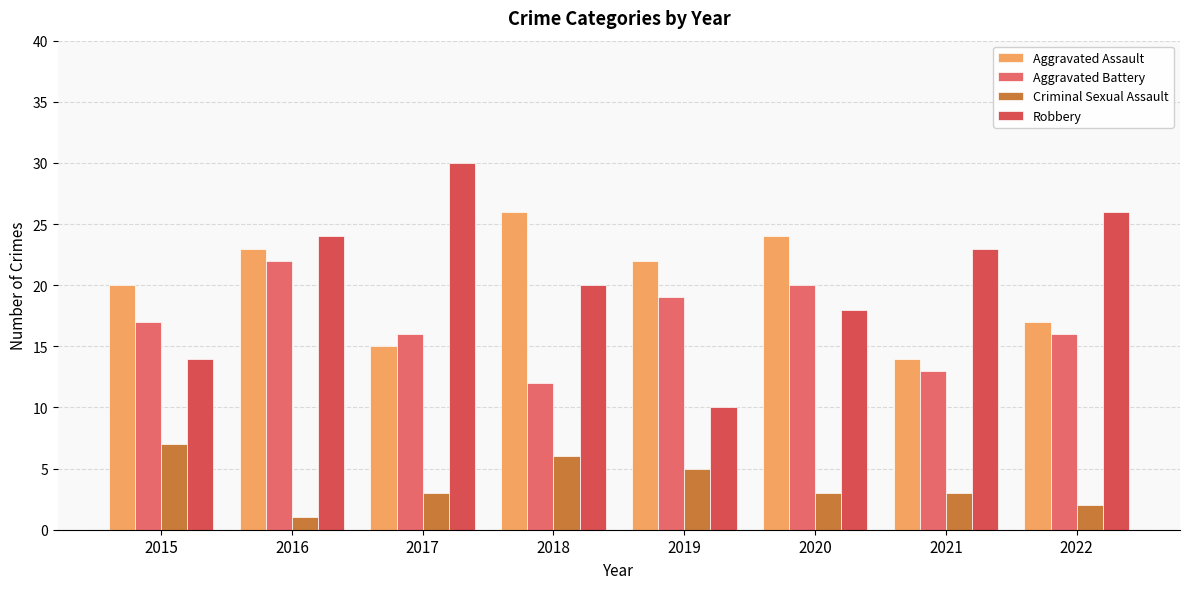

What are all the series names shown in the legend?

Aggravated Assault, Aggravated Battery, Criminal Sexual Assault, Robbery